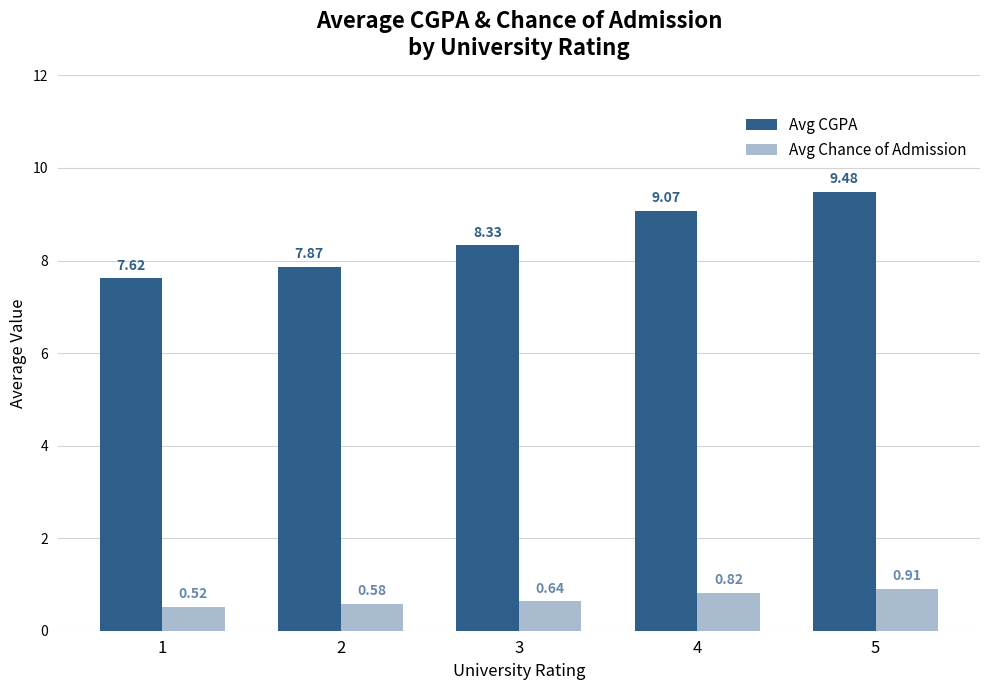

At how many categories does at least one series exceed 1?

5